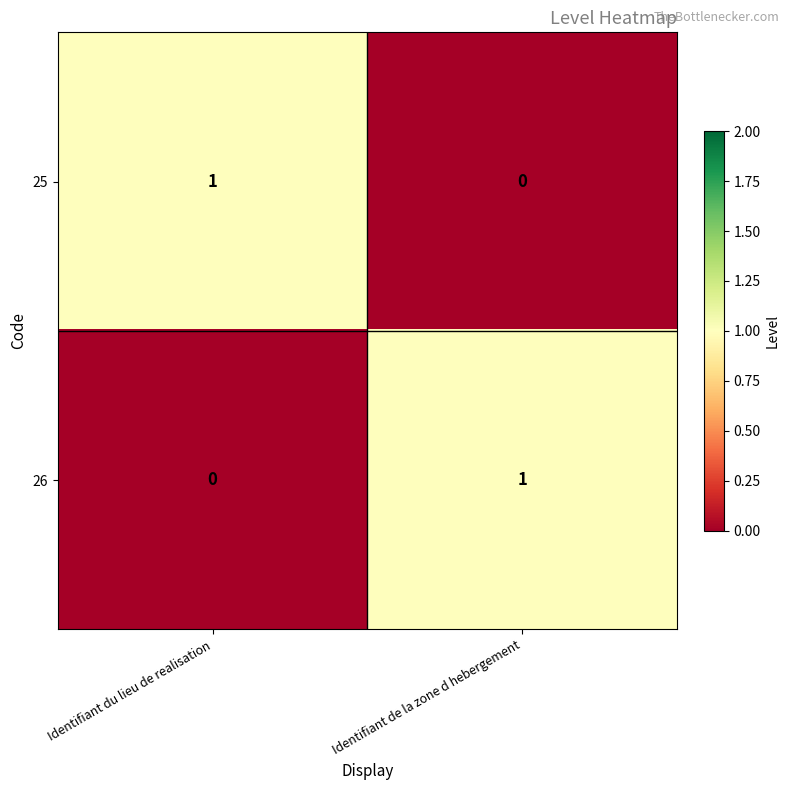

Reading right to left, extract all data points from this chart.

25: 0	1
26: 1	0